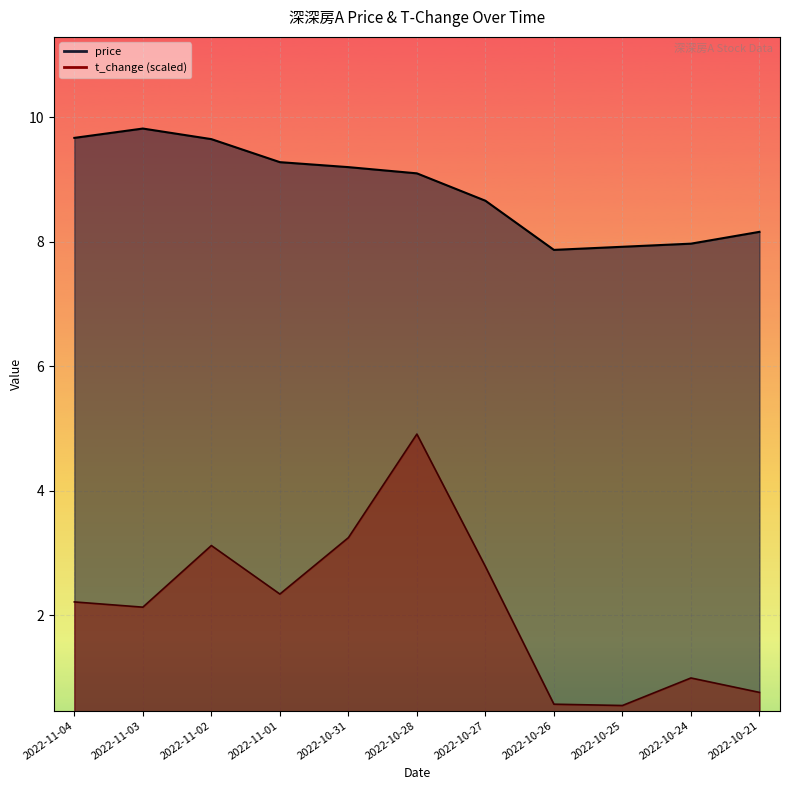

Where is t_change nearest to the value 2?

2022-11-03